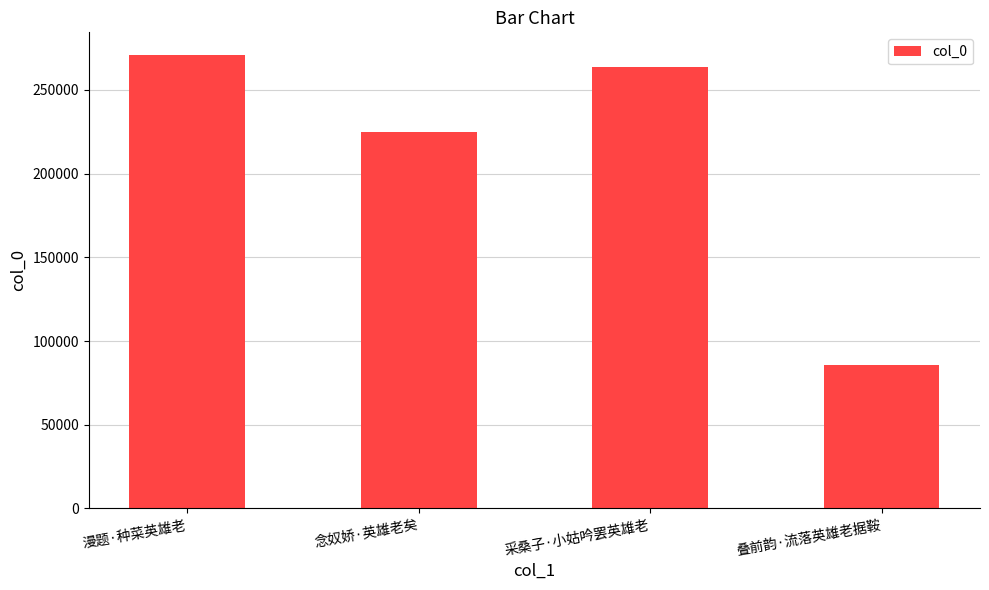

How many values are below 263539?

2